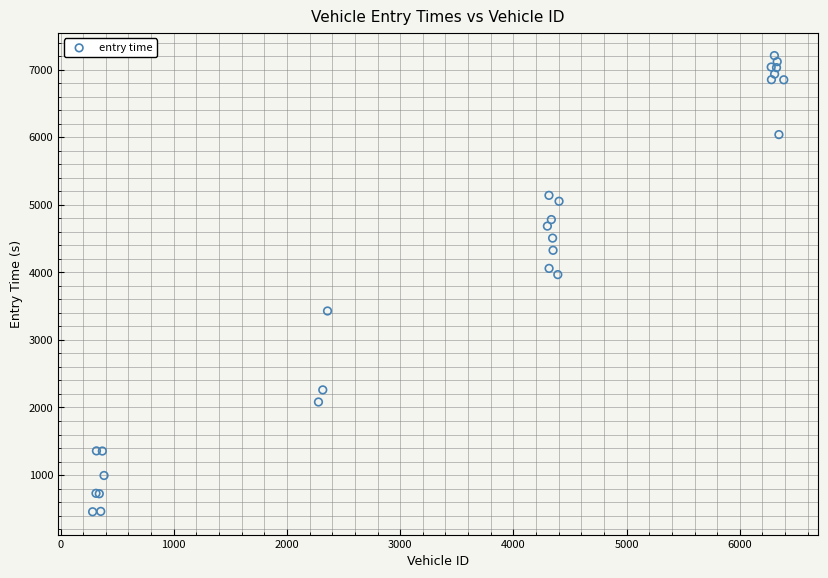

What Y value in the scatter plot is closest to 3831?

3965.9